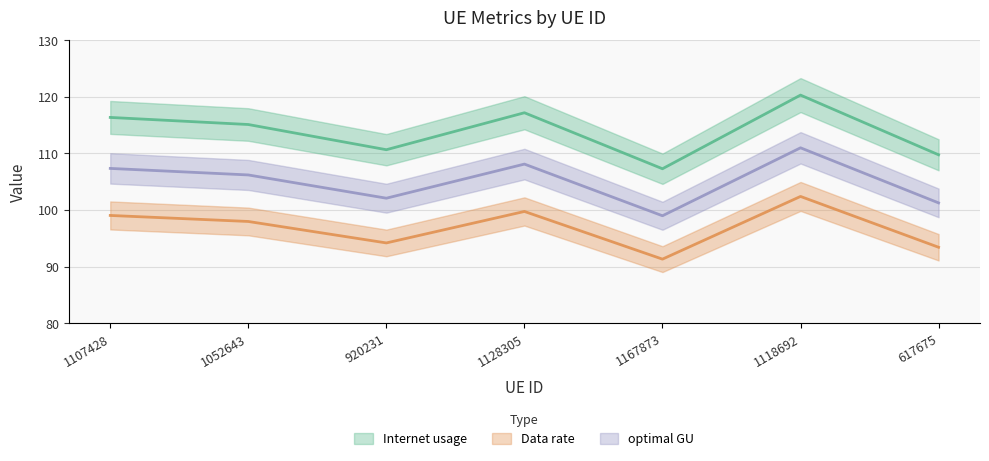

Where is the first local minimum for optimal GU?

920231